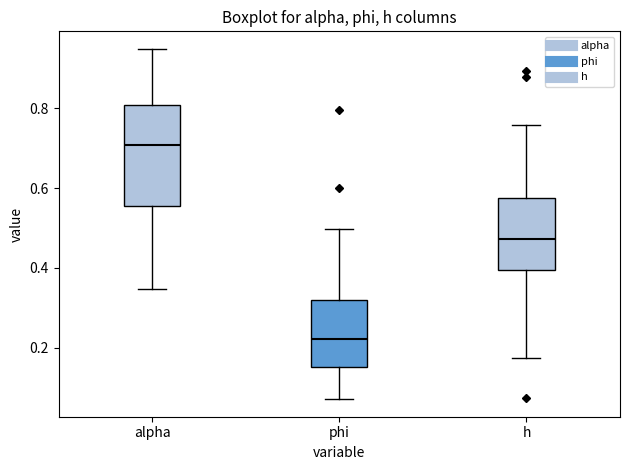

Reading left to right, read every box against the y-axis: the position of its median line, the range the box covers, and the ends of its whiskers. The values are not printed on the chart, so give them approximately, as read against the axis.

alpha: median 0.70, box 0.56 to 0.80, whiskers 0.34 to 0.94
phi: median 0.22, box 0.16 to 0.32, whiskers 0.08 to 0.50
h: median 0.48, box 0.40 to 0.58, whiskers 0.18 to 0.76